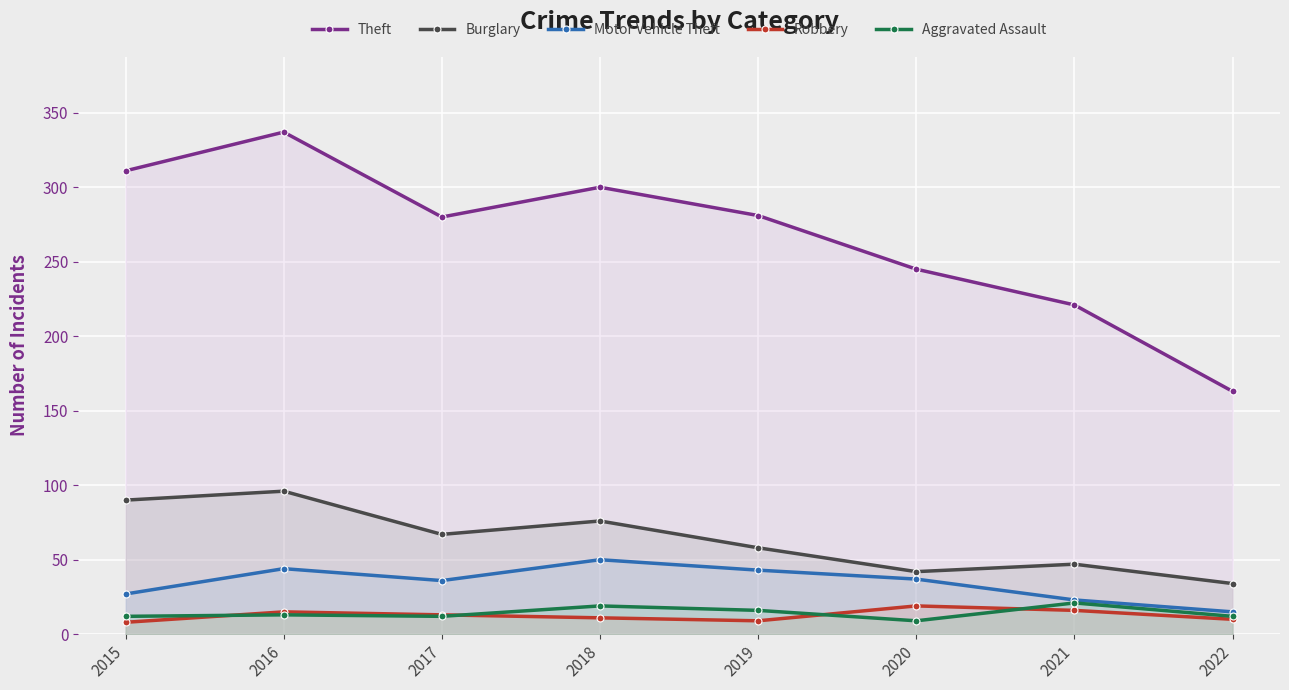

Does the chart display data point markers on the line(s)?

Yes